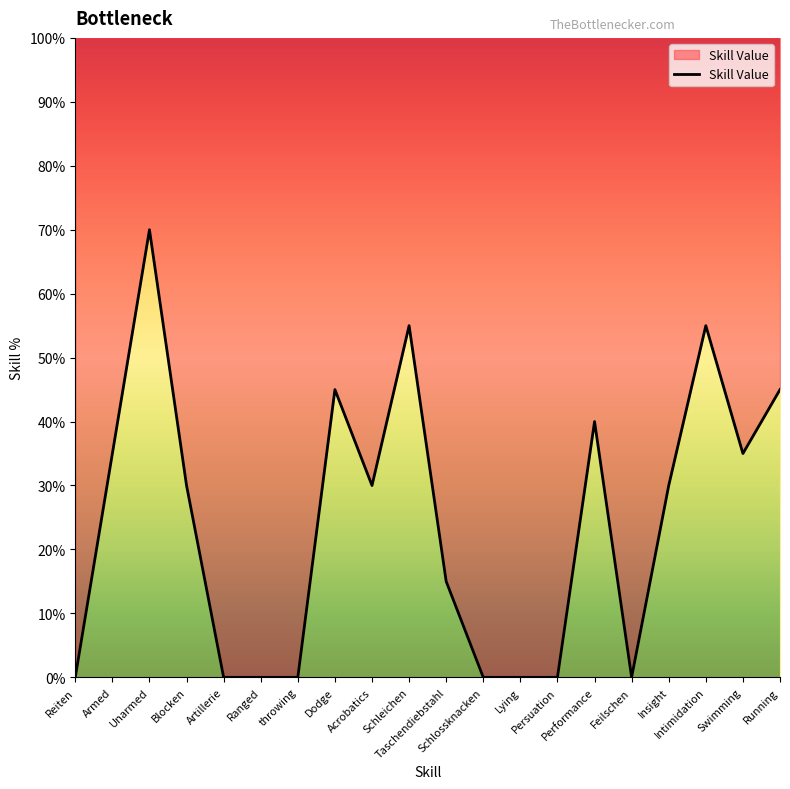

What is the average value?

24